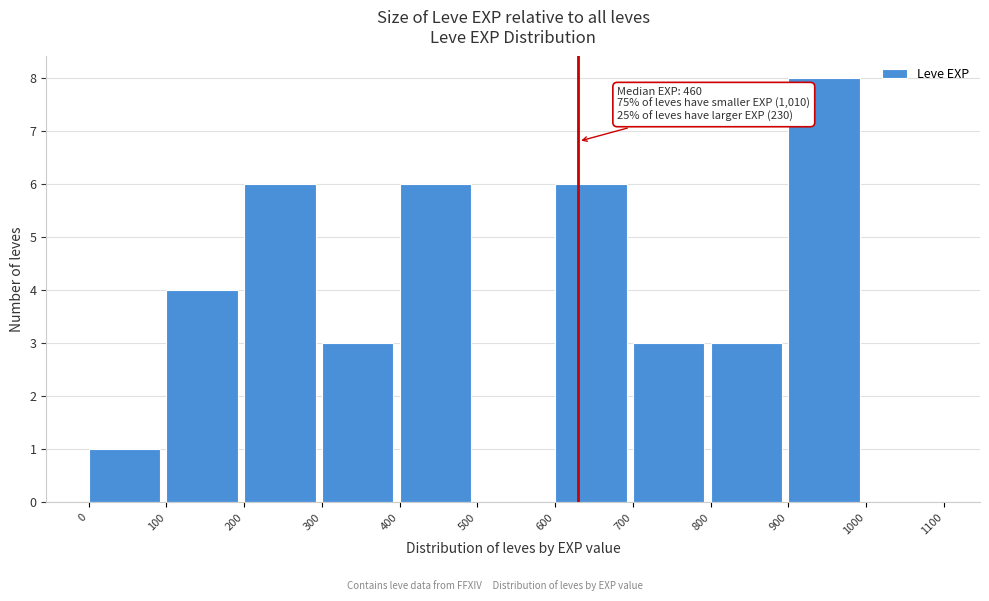

Which range on the x-axis has the tallest bar?

900 to 1000